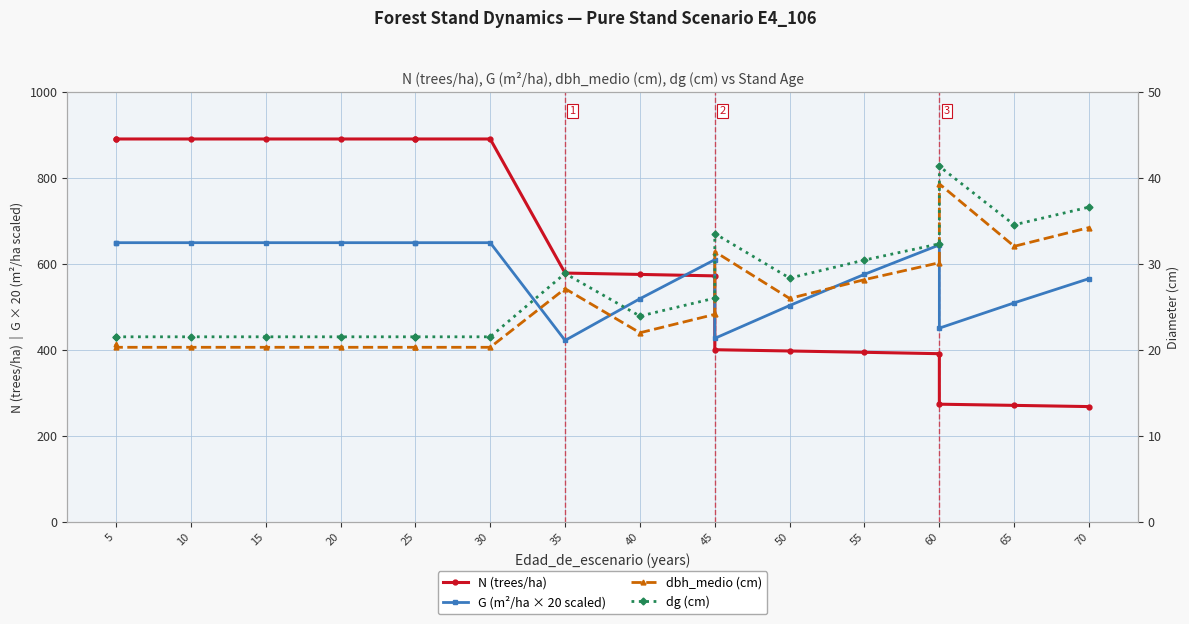

What is the value of the dbh_medio (cm) point at the 5th from the left?

20.3